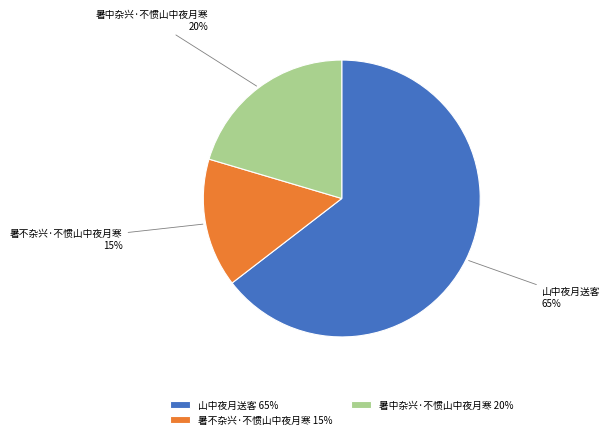

To the nearest percent, what is the combined percentage of 暑中杂兴·不惯山中夜月寒 and 暑不杂兴·不惯山中夜月寒?

35%